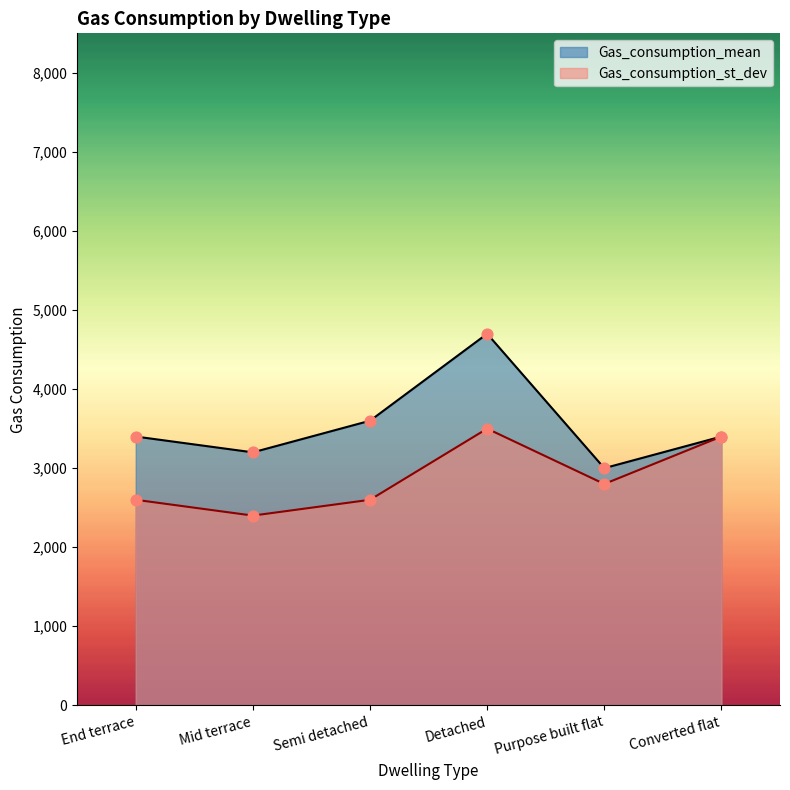

What is the total value across all series at Detached?

8200